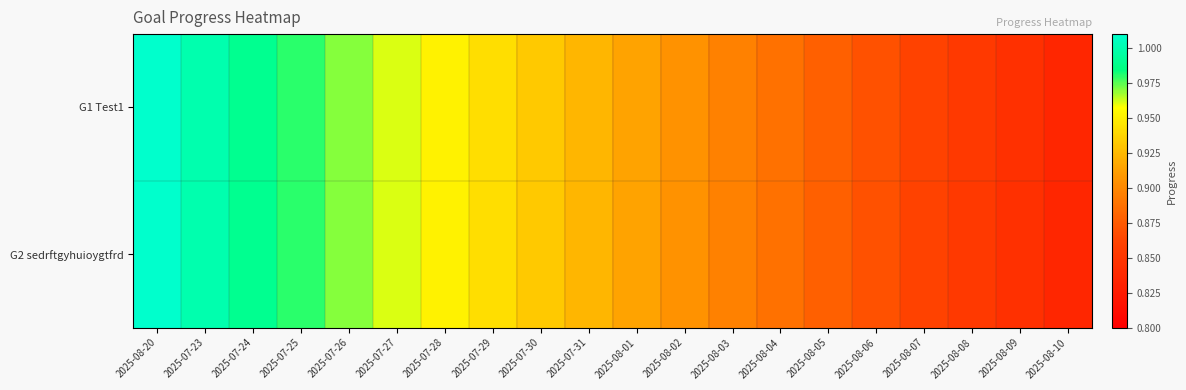

Reading left to right, transcribe all the data shown in this chart.

G1 Test1: 2025-08-20=1.0	2025-07-23=1.0	2025-07-24=1.0	2025-07-25=1.0	2025-07-26=1.0	2025-07-27=1.0	2025-07-28=1.0	2025-07-29=0.9	2025-07-30=0.9	2025-07-31=0.9	2025-08-01=0.9	2025-08-02=0.9	2025-08-03=0.9	2025-08-04=0.9	2025-08-05=0.9	2025-08-06=0.9	2025-08-07=0.9	2025-08-08=0.9	2025-08-09=0.8	2025-08-10=0.8
G2 sedrftgyhuioygtfrd: 2025-08-20=1.0	2025-07-23=1.0	2025-07-24=1.0	2025-07-25=1.0	2025-07-26=1.0	2025-07-27=1.0	2025-07-28=1.0	2025-07-29=0.9	2025-07-30=0.9	2025-07-31=0.9	2025-08-01=0.9	2025-08-02=0.9	2025-08-03=0.9	2025-08-04=0.9	2025-08-05=0.9	2025-08-06=0.9	2025-08-07=0.9	2025-08-08=0.9	2025-08-09=0.8	2025-08-10=0.8